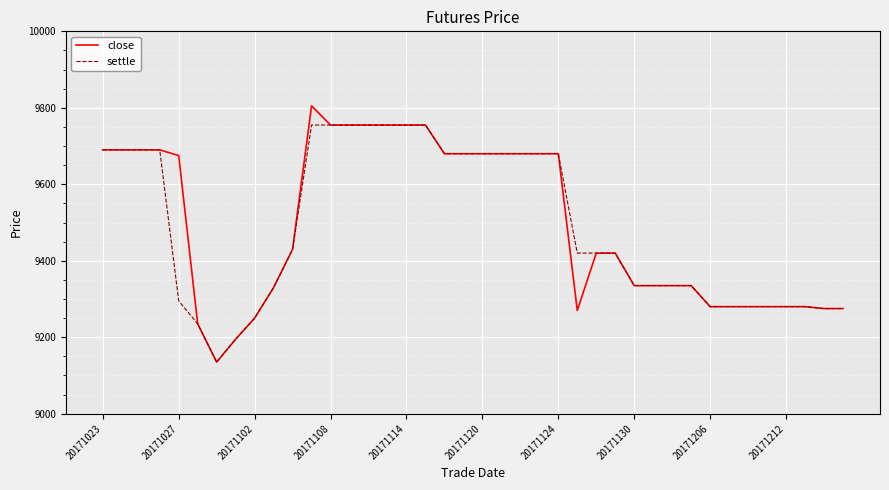

How many lines are shown in the chart?

2